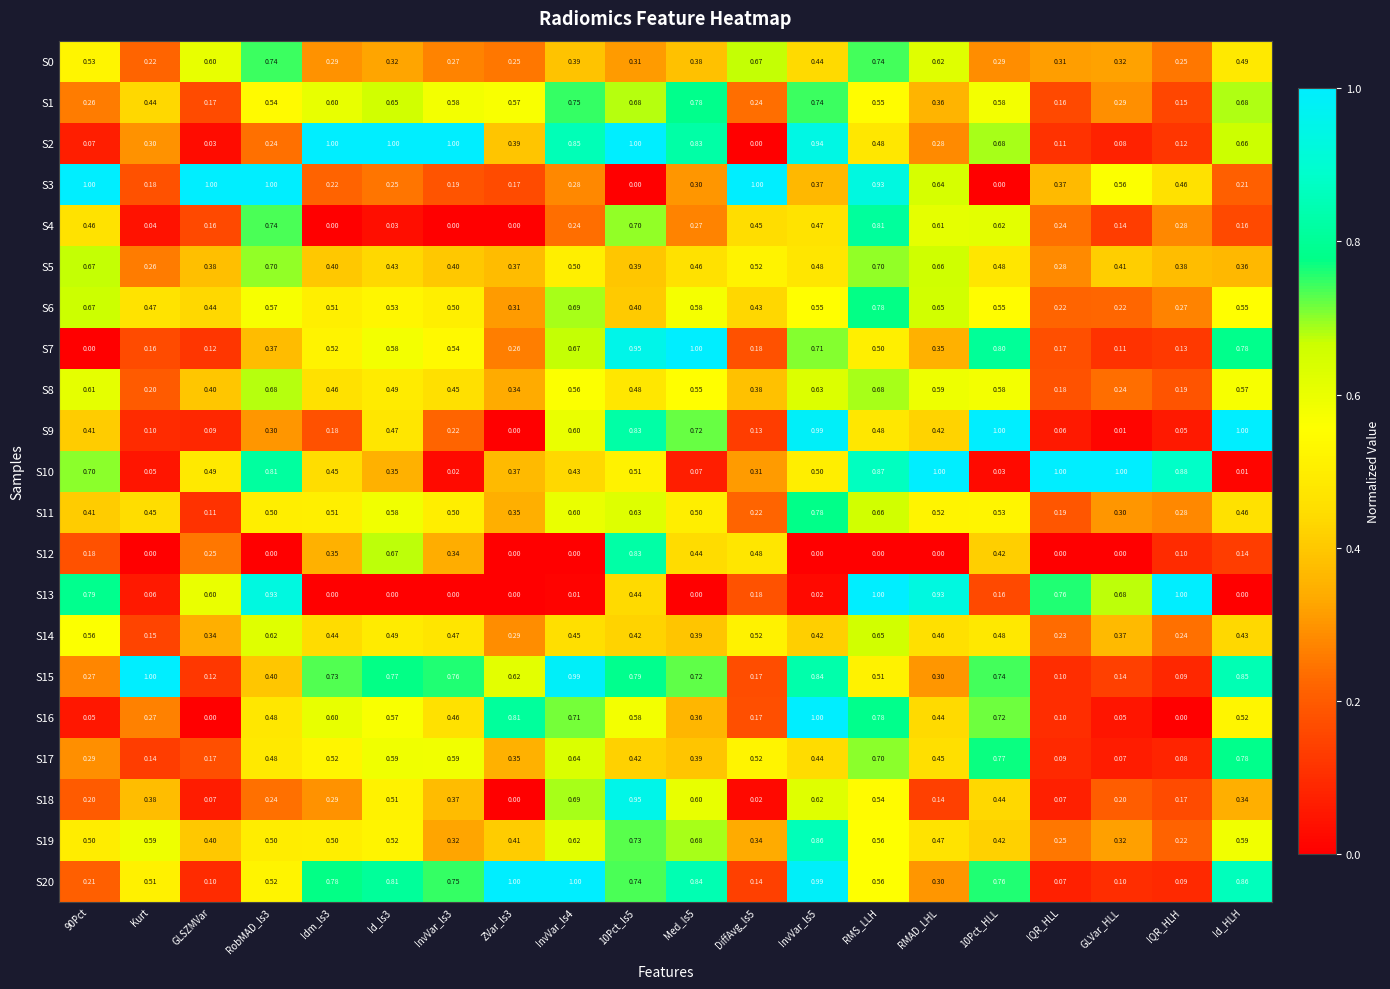

At which label is S1 closest to 0?

IQR_HLH